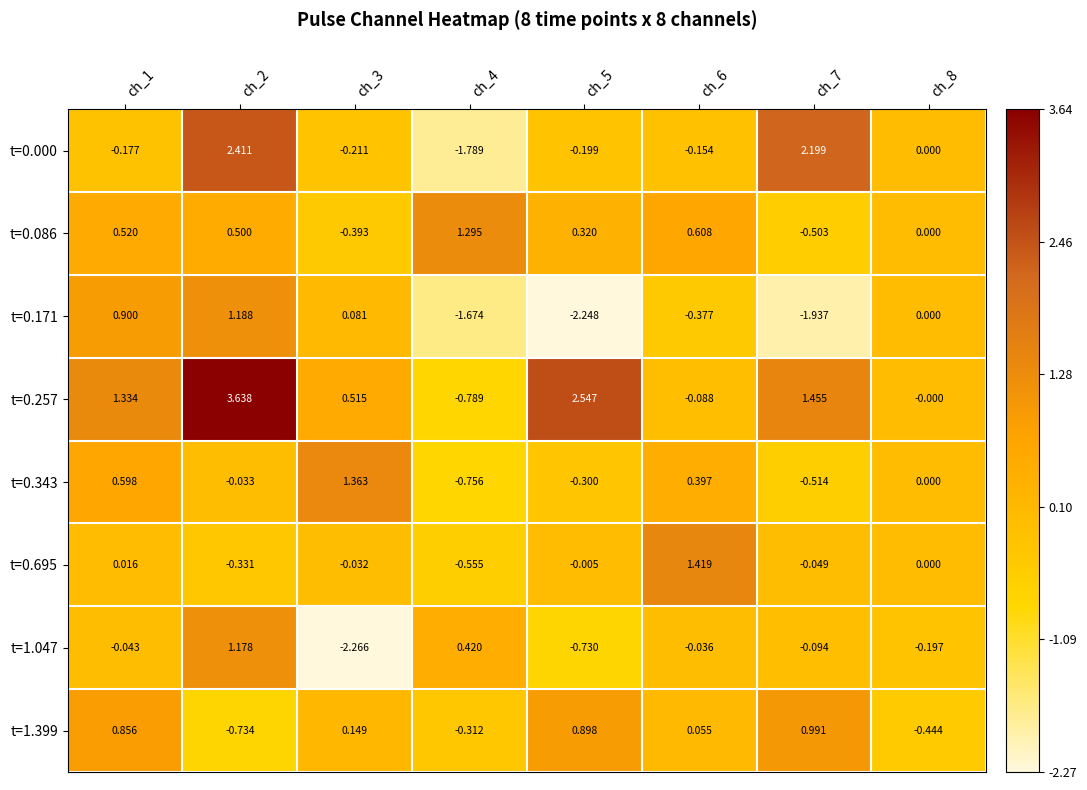

Reading left to right, what are all the values shown in this chart?

t=0.000: ch_1=-0.2	ch_2=2.4	ch_3=-0.2	ch_4=-1.8	ch_5=-0.2	ch_6=-0.2	ch_7=2.2	ch_8=0.0
t=0.086: ch_1=0.5	ch_2=0.5	ch_3=-0.4	ch_4=1.3	ch_5=0.3	ch_6=0.6	ch_7=-0.5	ch_8=0.0
t=0.171: ch_1=0.9	ch_2=1.2	ch_3=0.1	ch_4=-1.7	ch_5=-2.2	ch_6=-0.4	ch_7=-1.9	ch_8=0.0
t=0.257: ch_1=1.3	ch_2=3.6	ch_3=0.5	ch_4=-0.8	ch_5=2.5	ch_6=-0.1	ch_7=1.5	ch_8=-0.0
t=0.343: ch_1=0.6	ch_2=-0.0	ch_3=1.4	ch_4=-0.8	ch_5=-0.3	ch_6=0.4	ch_7=-0.5	ch_8=0.0
t=0.695: ch_1=0.0	ch_2=-0.3	ch_3=-0.0	ch_4=-0.6	ch_5=-0.0	ch_6=1.4	ch_7=-0.0	ch_8=0.0
t=1.047: ch_1=-0.0	ch_2=1.2	ch_3=-2.3	ch_4=0.4	ch_5=-0.7	ch_6=-0.0	ch_7=-0.1	ch_8=-0.2
t=1.399: ch_1=0.9	ch_2=-0.7	ch_3=0.1	ch_4=-0.3	ch_5=0.9	ch_6=0.1	ch_7=1.0	ch_8=-0.4